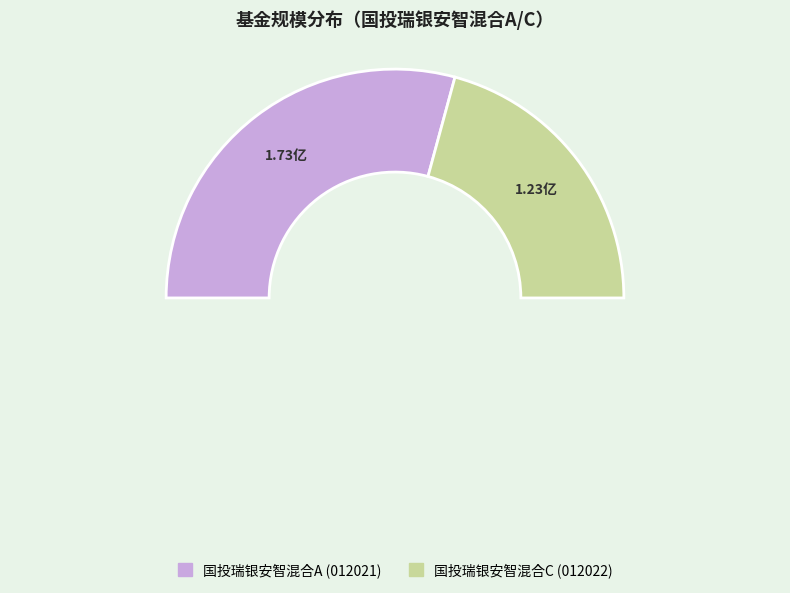

Which slice represents more than half of the pie?

国投瑞银安智混合A